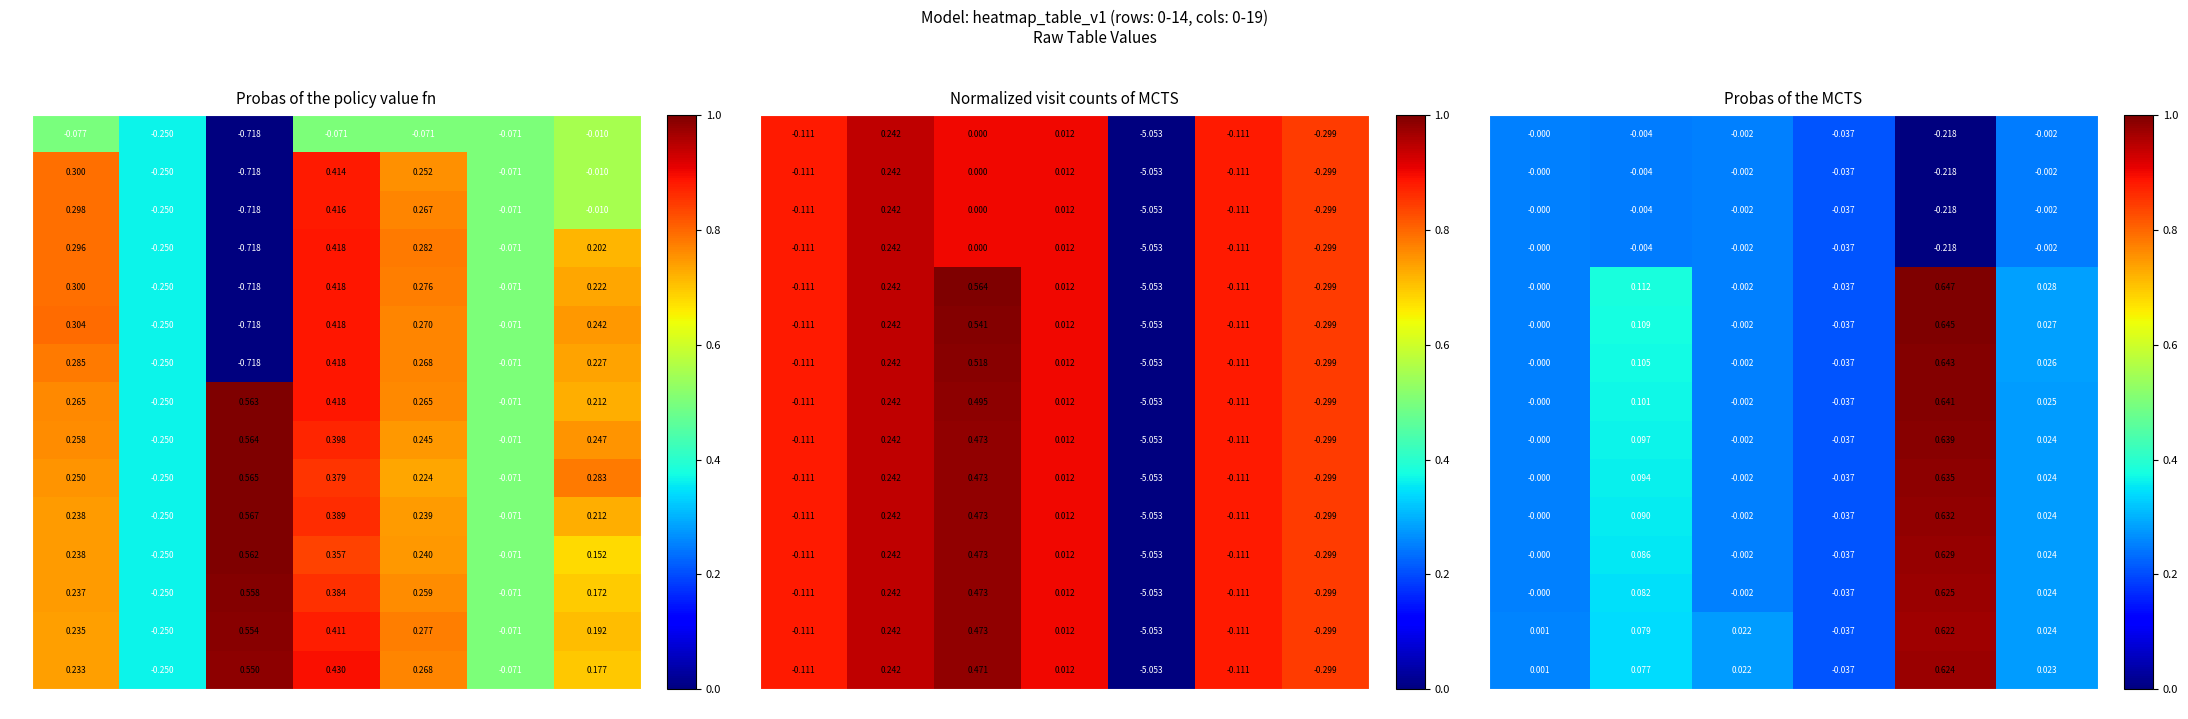

At which category is the sum across all series the highest?

c18